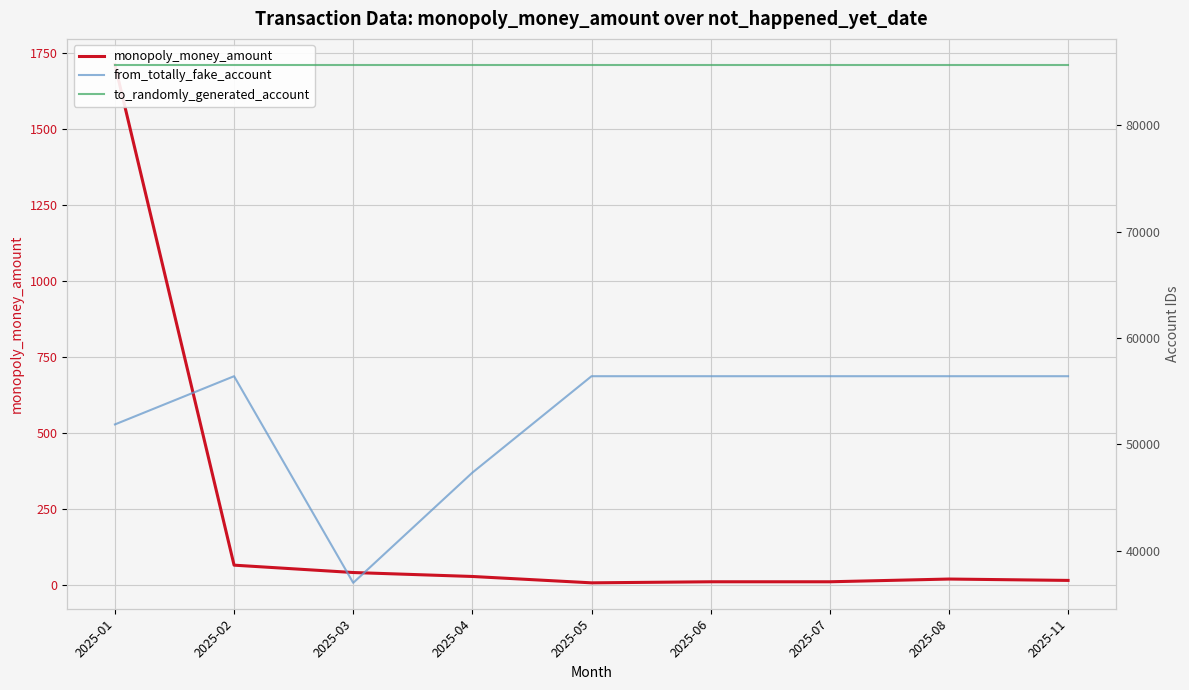

Is it true that monopoly_money_amount equals 13.5 at 2025-11?

True